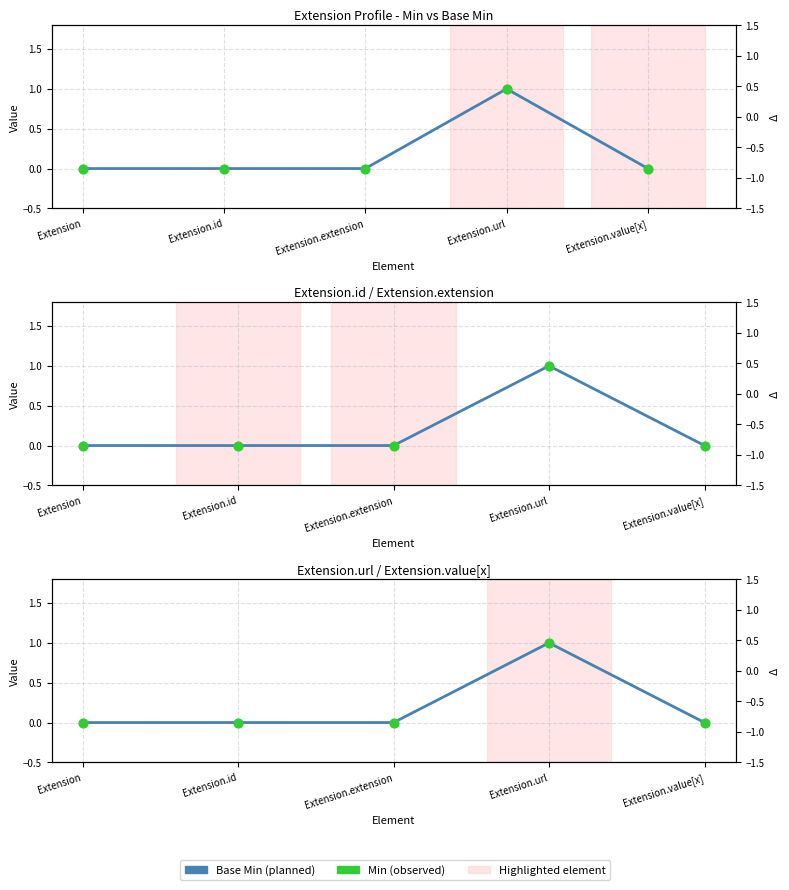

Which series has the largest Y range (max minus min)?

Base Min (planned)